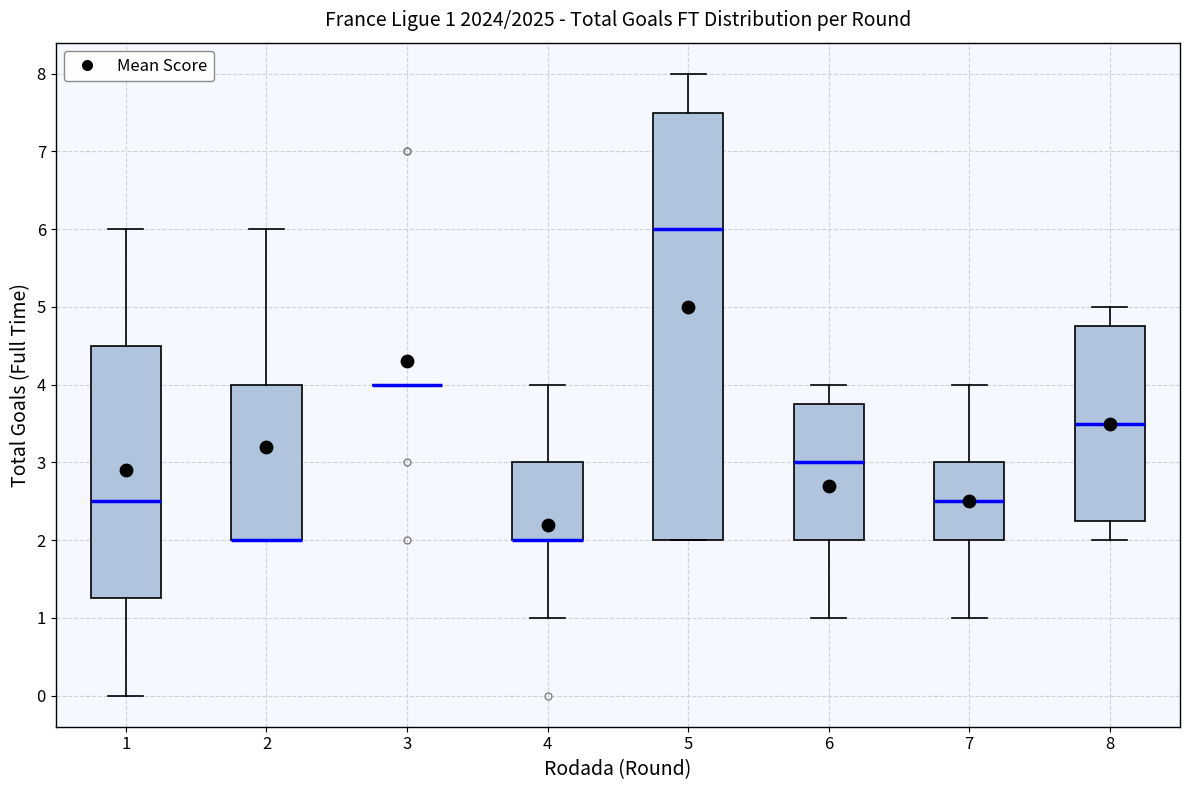

Which box is the tallest, from its lower edge to its upper edge?

5